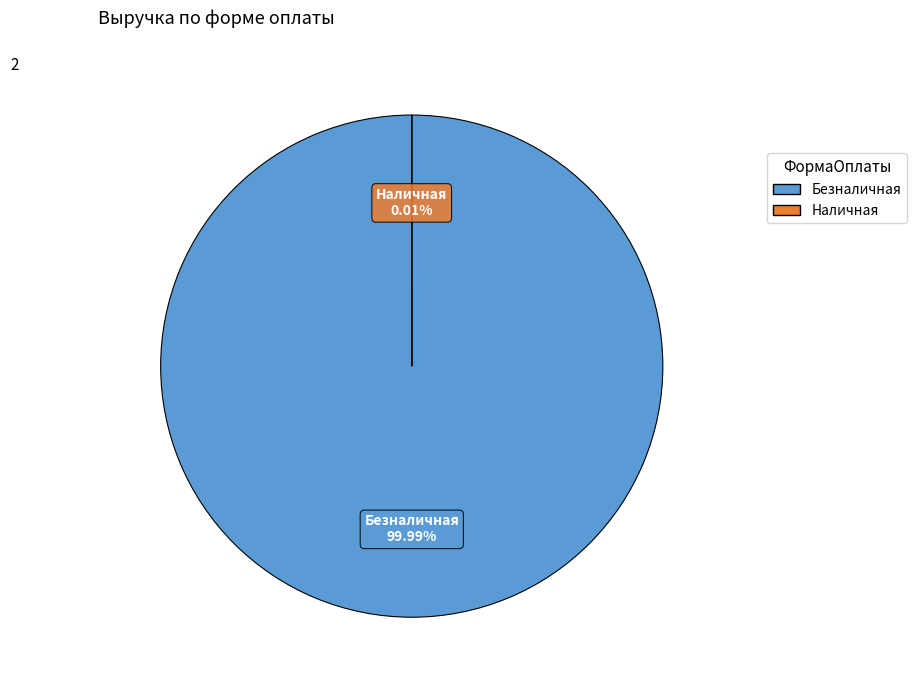

Do Безналичная and Наличная together represent more than half of the pie?

Yes